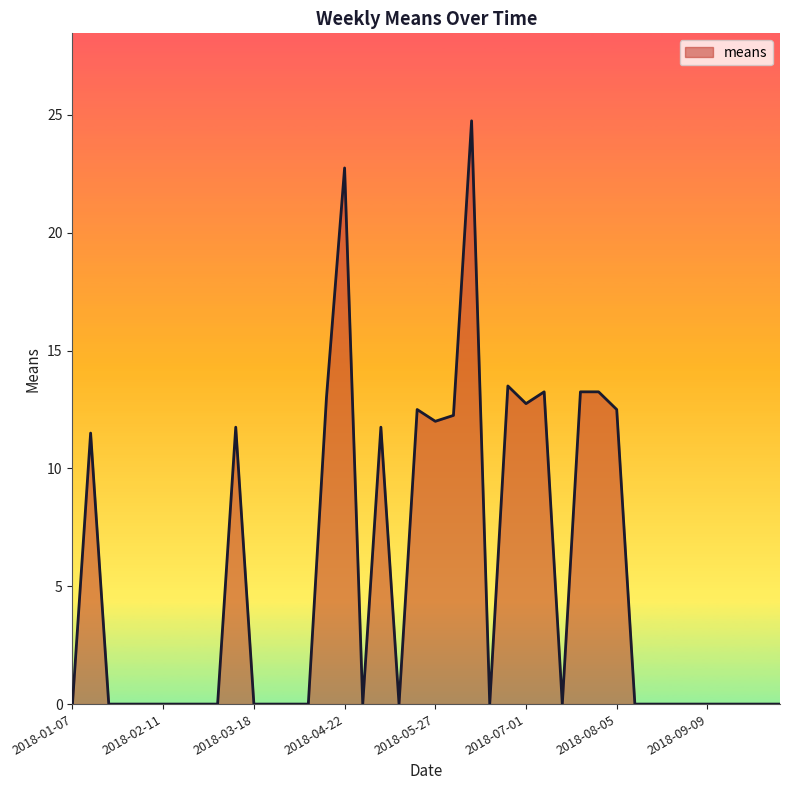

What is the difference between the maximum and minimum values?

24.8